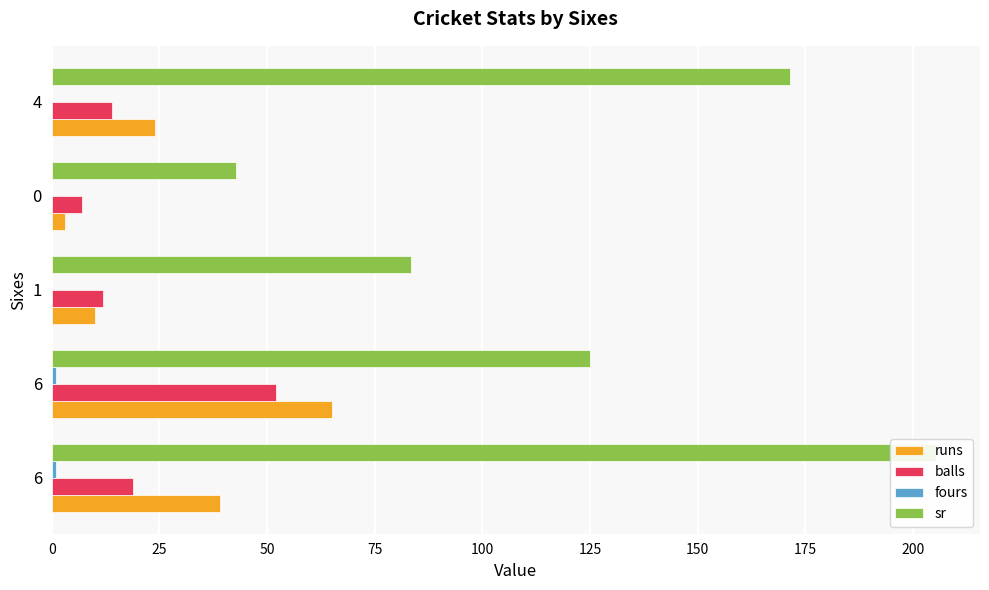

What is the greatest value displayed?

205.3